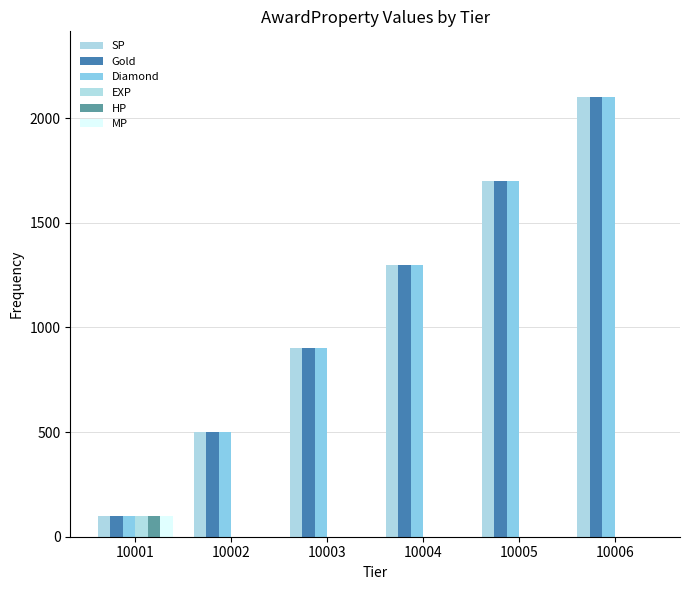

Is it true that MP equals 0 at 10006?

True